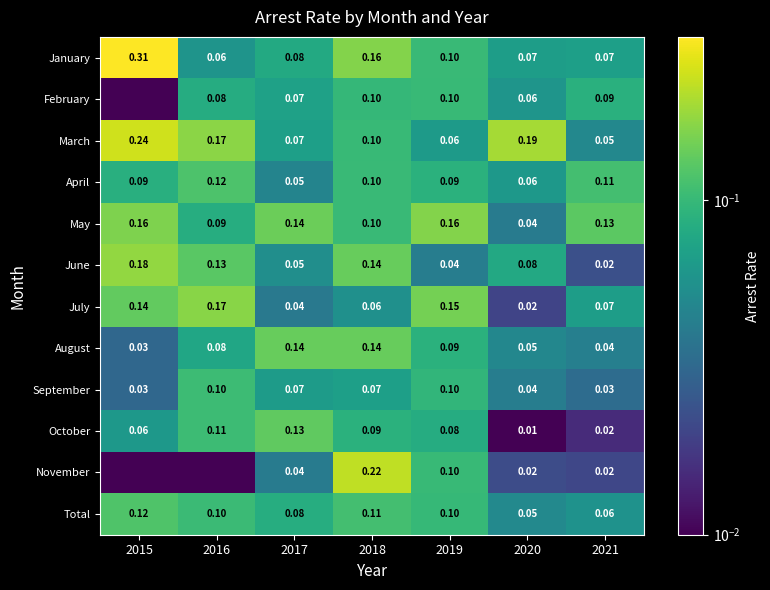

Between 2017 and 2021, which series saw the biggest shift?

October